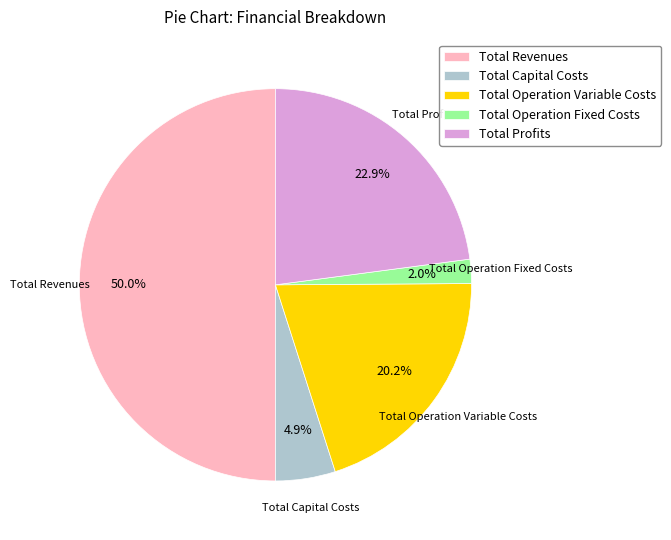

How many slices are in this pie chart?

5